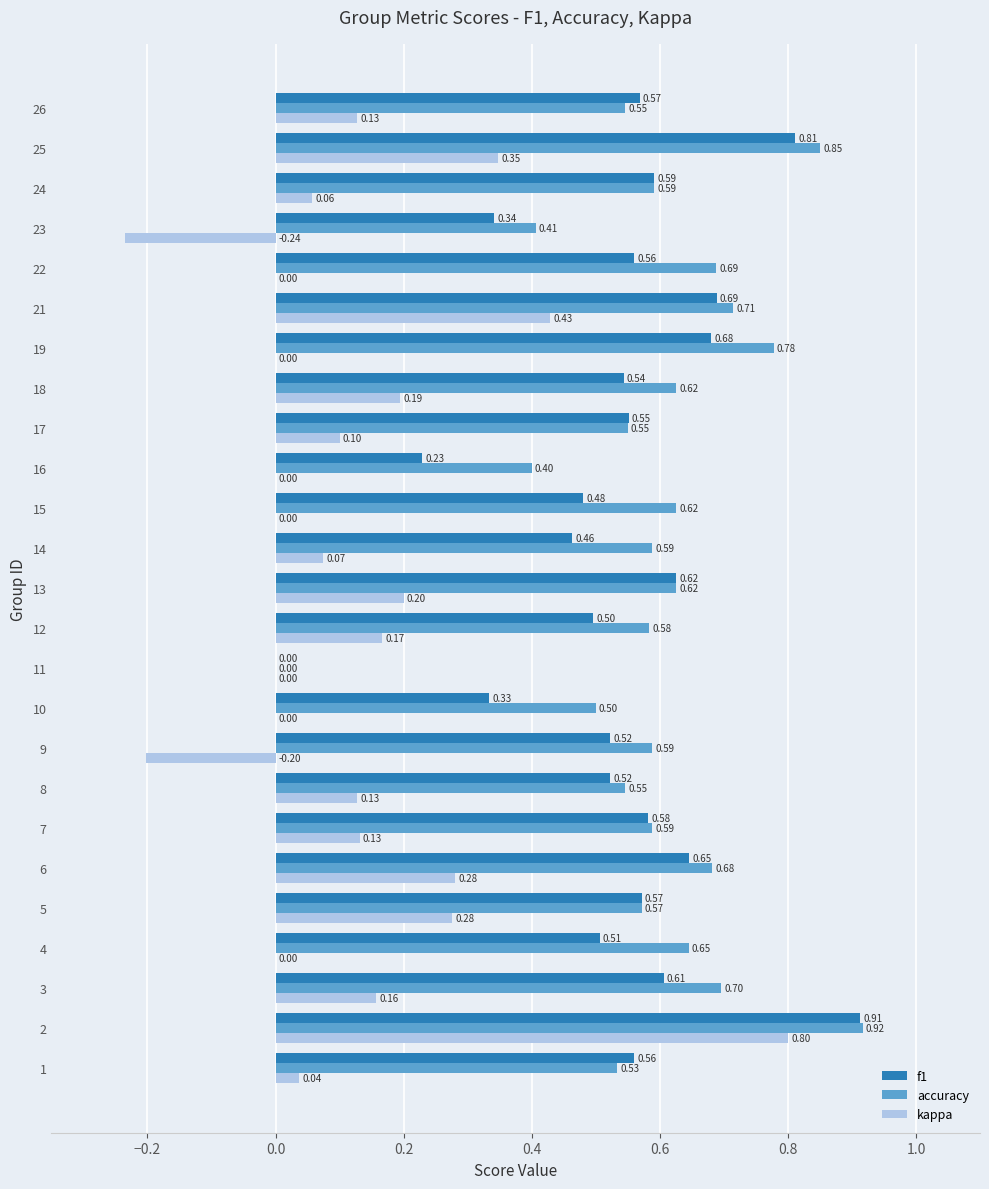

What is the total value across all series at 17?

1.2